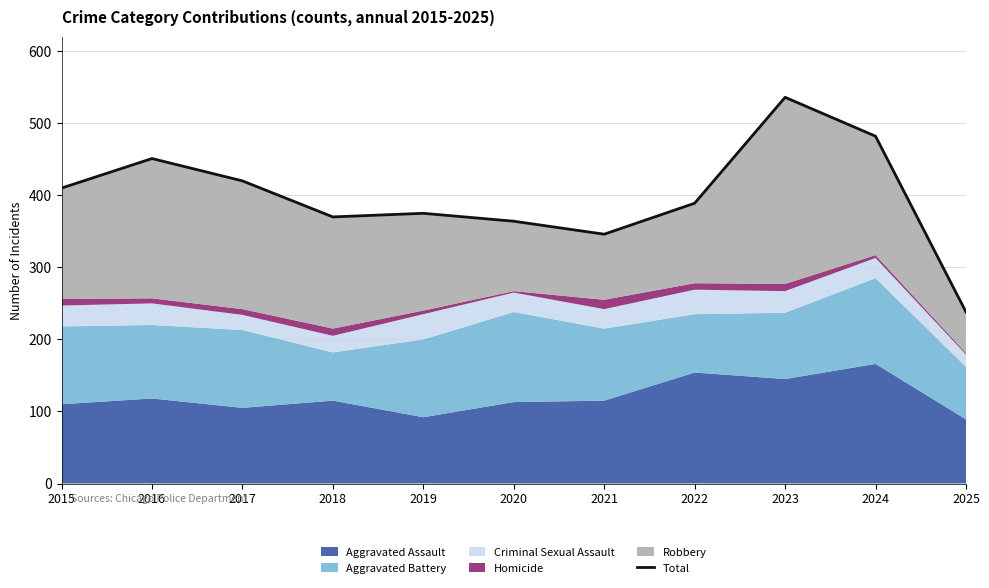

What is the change in value from 2018 to 2020?

-6